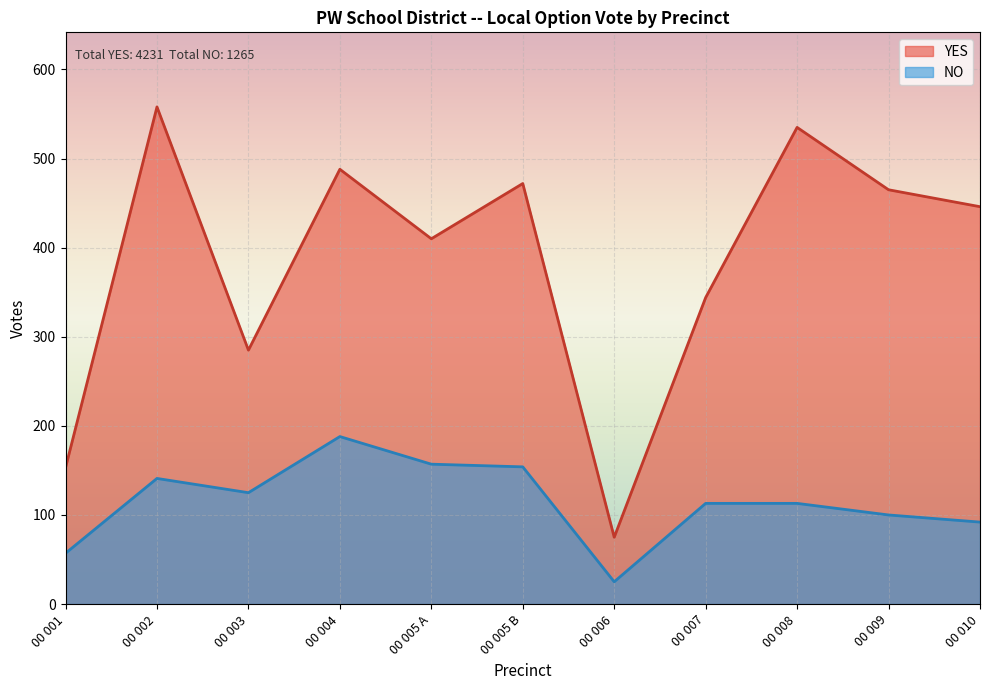

What position from the right is 00 006?

5